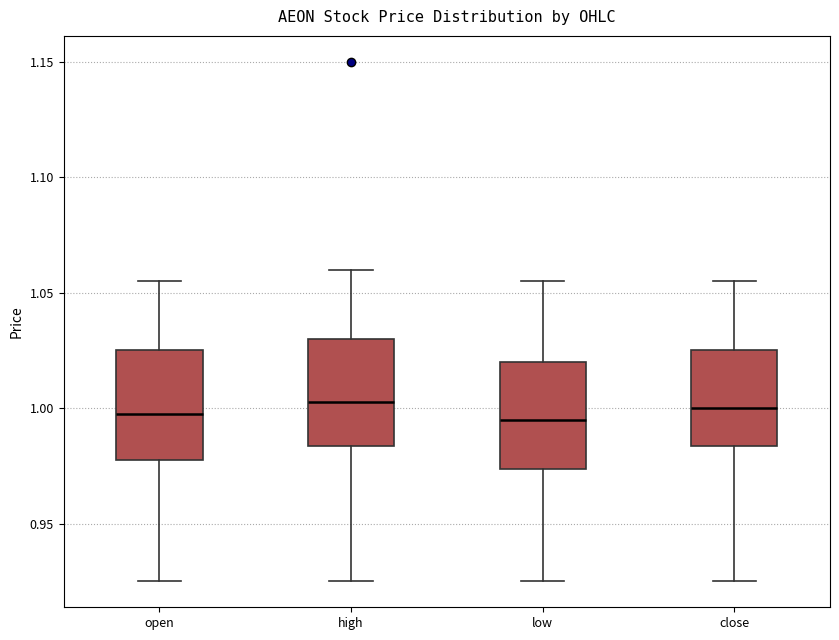

Reading left to right, transcribe this box plot: for each box, give where its median line is, the range the box spans, and where its two whiskers end, as read against the y-axis. The values are not printed on the chart, so give them approximately, as read against the axis.

open: median 1.000, box 0.980 to 1.025, whiskers 0.925 to 1.055
high: median 1.005, box 0.985 to 1.030, whiskers 0.925 to 1.060
low: median 0.995, box 0.975 to 1.020, whiskers 0.925 to 1.055
close: median 1.000, box 0.985 to 1.025, whiskers 0.925 to 1.055